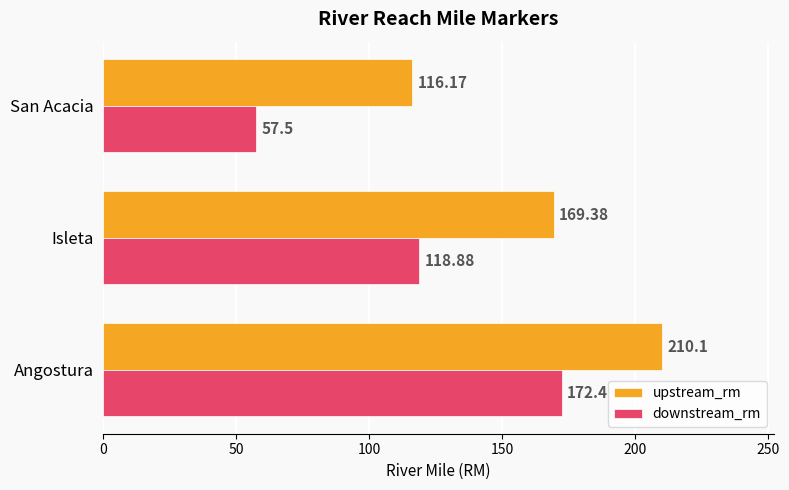

What is the difference between the highest and lowest values at Angostura?

37.7